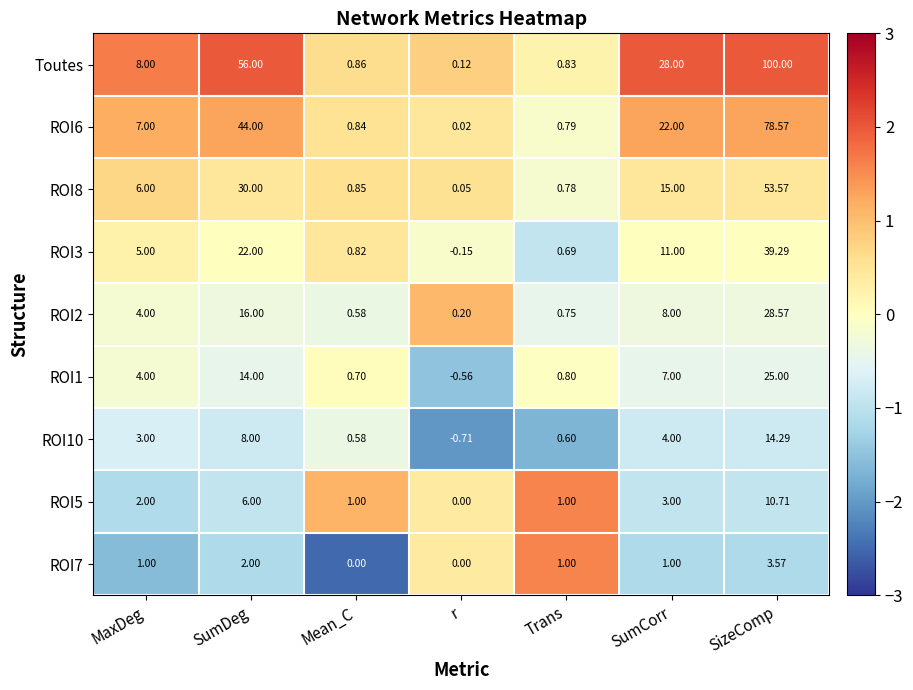

Which category has the lowest value in the ROI2 series?

r